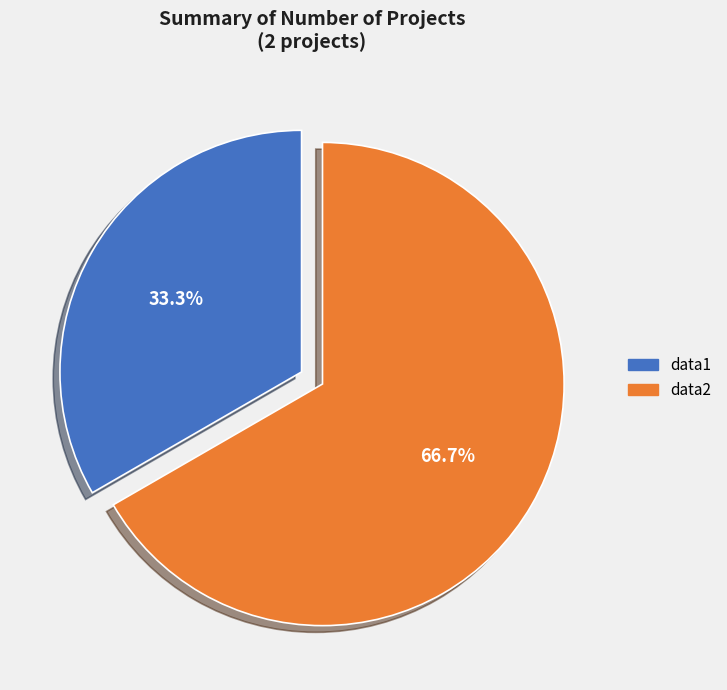

What is the ratio of the value at data2 to the value at data1?

2.0